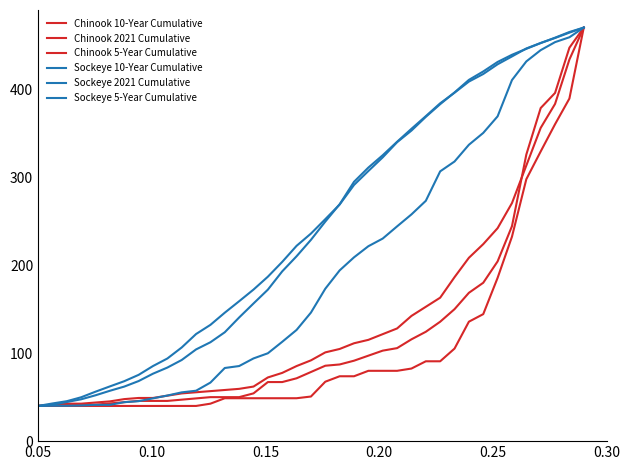

How many lines are shown in the chart?

6